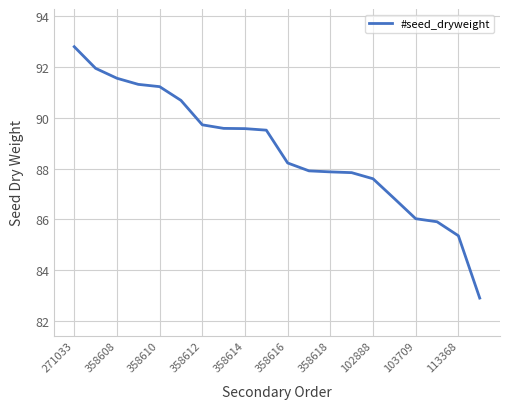

What is the difference between the maximum and minimum values?

9.9